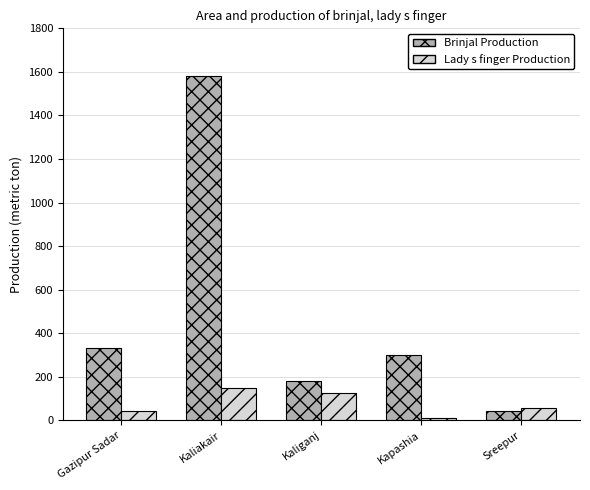

Rank the series at Kaliakair from lowest to highest value.

Lady s finger Production, Brinjal Production